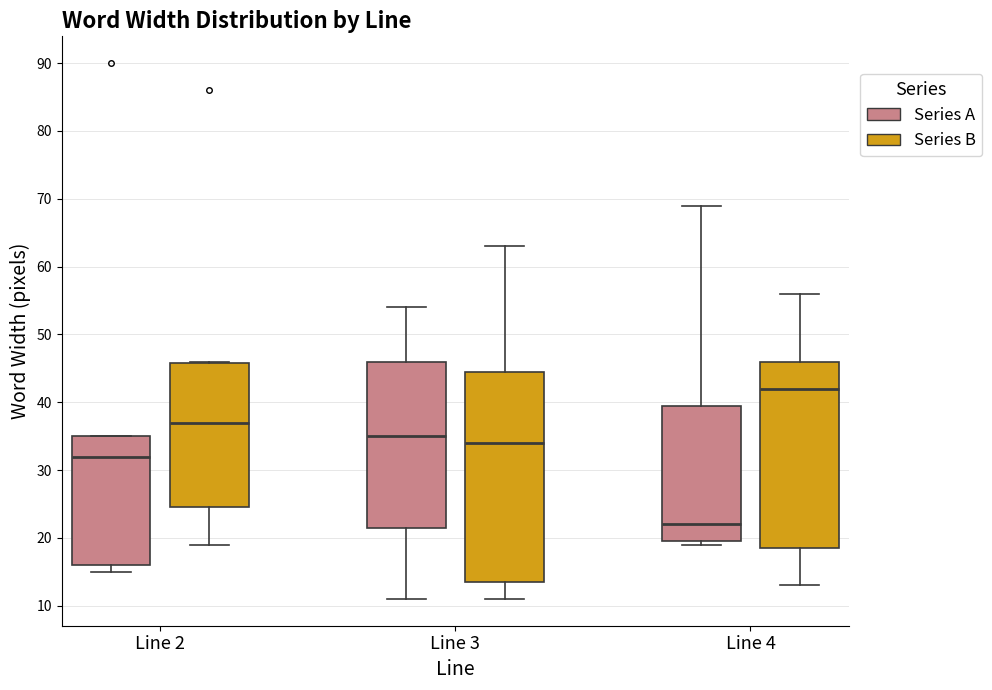

Where does the median line of the box for Line 3 (Series B) sit on the y-axis? The values are not printed on the chart, so give them approximately, as read against the axis.

34